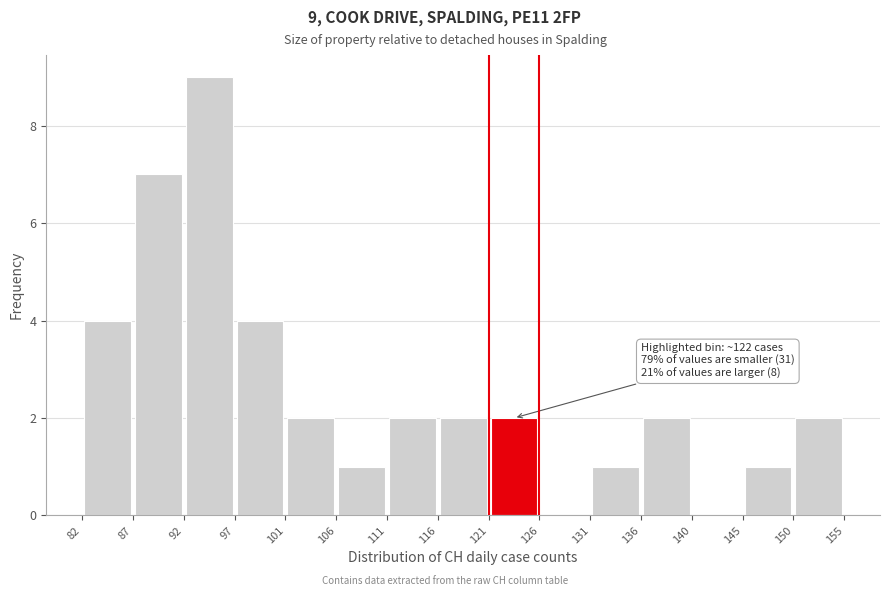

Over which range of the x-axis is the bar tallest?

92 to 97